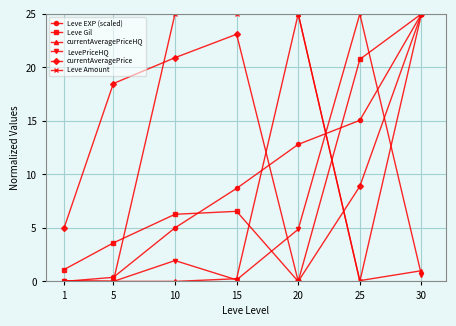

What is the difference between the maximum and minimum values in the Leve Gil series?

25.0